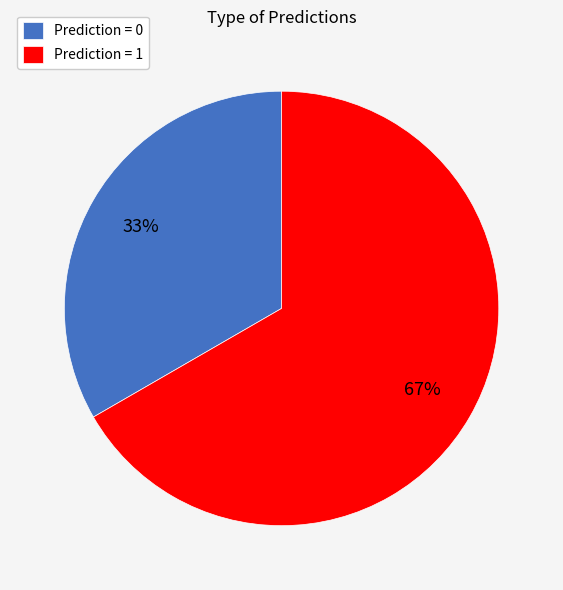

What is the smallest slice in the pie chart?

Prediction = 0